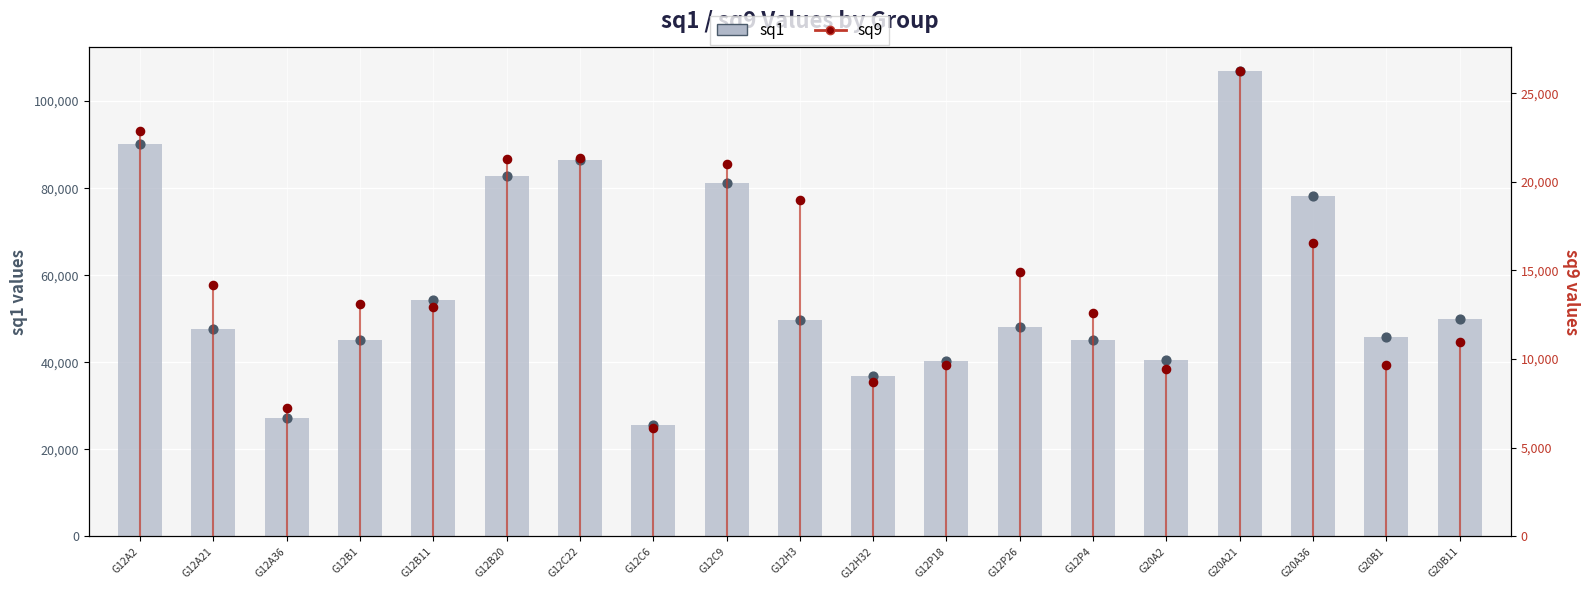

At which category is the sum across all series the highest?

G20A21